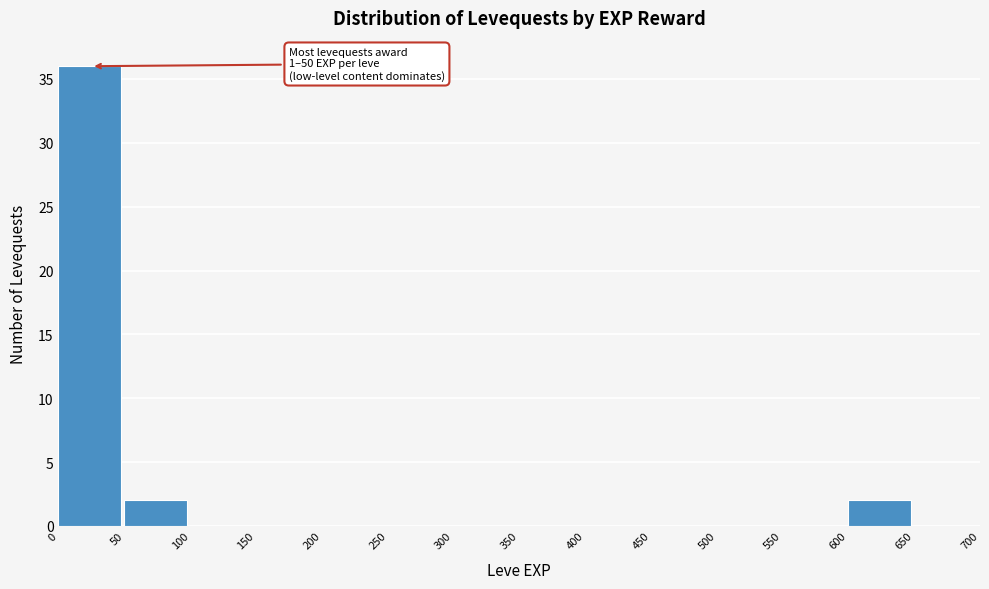

Over which range of the x-axis is the bar tallest?

0 to 50